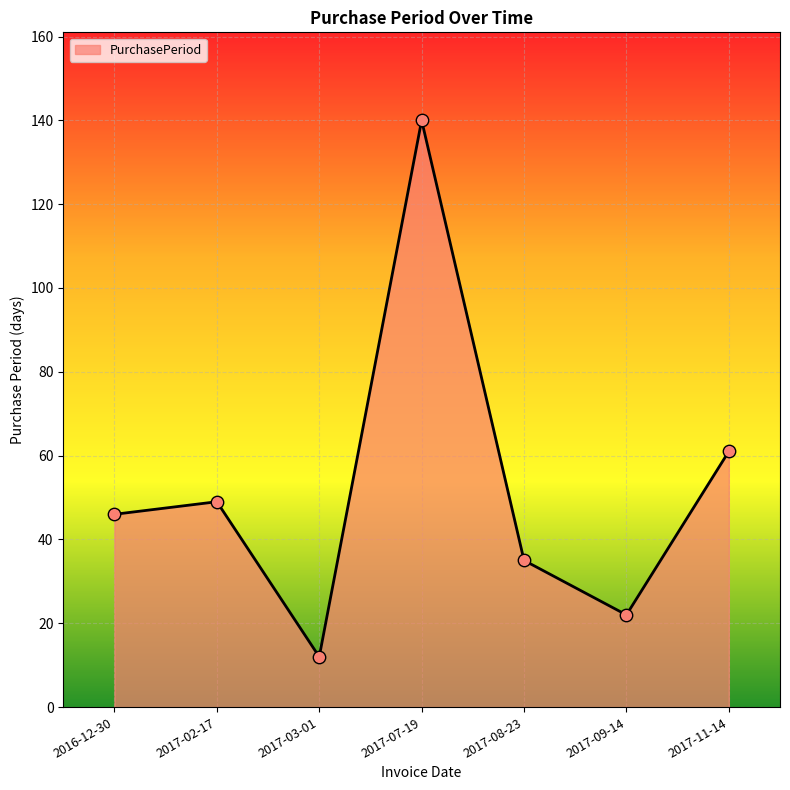

What is the ratio of the value at 2017-03-01 to the value at 2017-11-14?

0.2